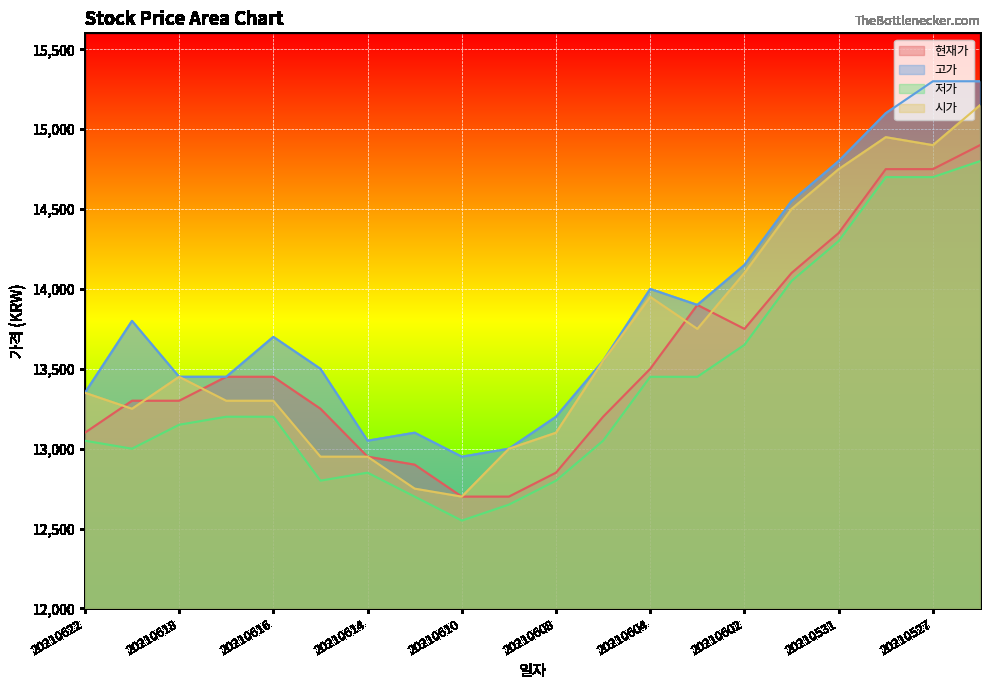

What is the sum of the 고가 values at 20210601 and 20210622?

27900